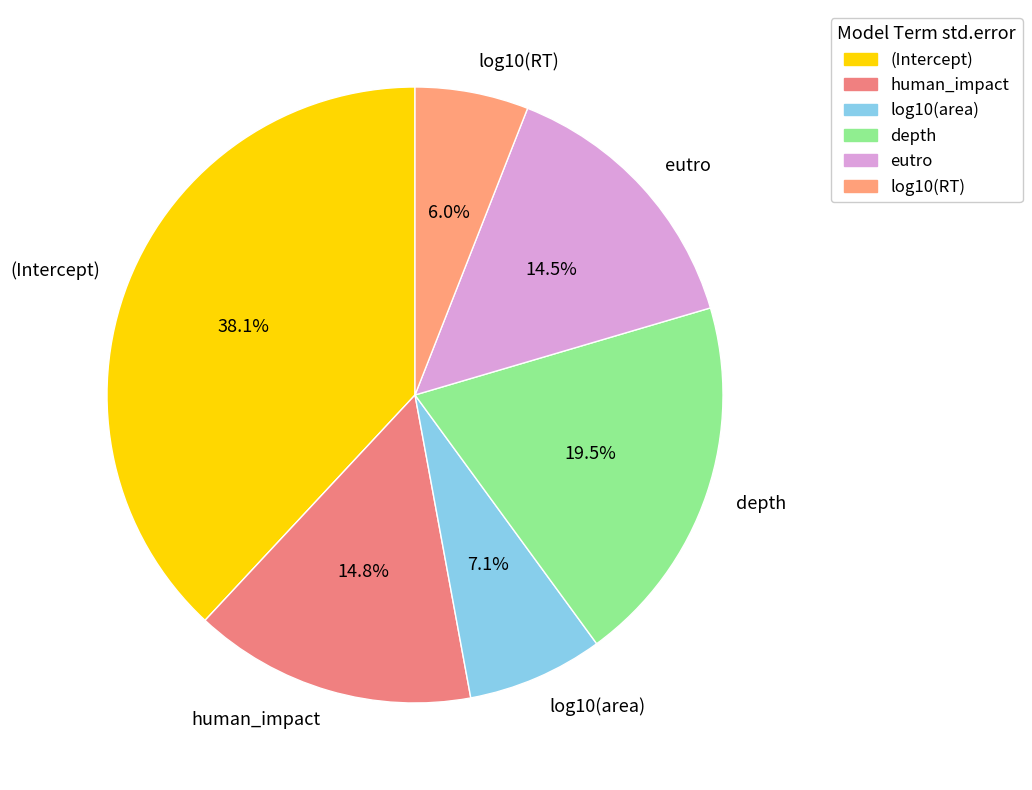

Which has a higher value, (Intercept) or human_impact?

(Intercept)